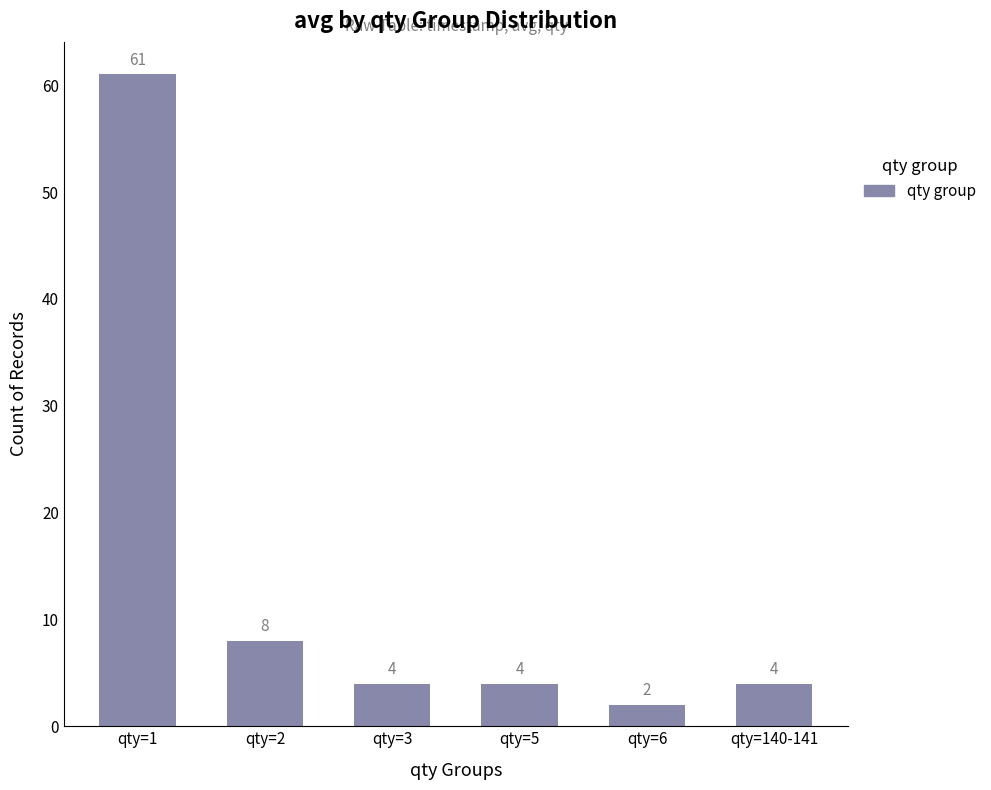

What is the label of the 1st bar from the right?

qty=140-141